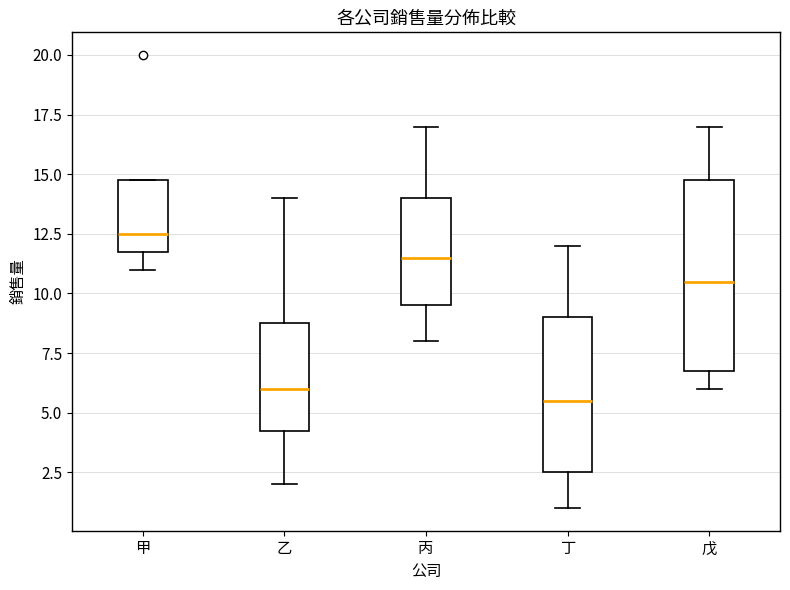

Where is the lower edge of the box for 甲 on the y-axis? The values are not printed on the chart, so give them approximately, as read against the axis.

12.0